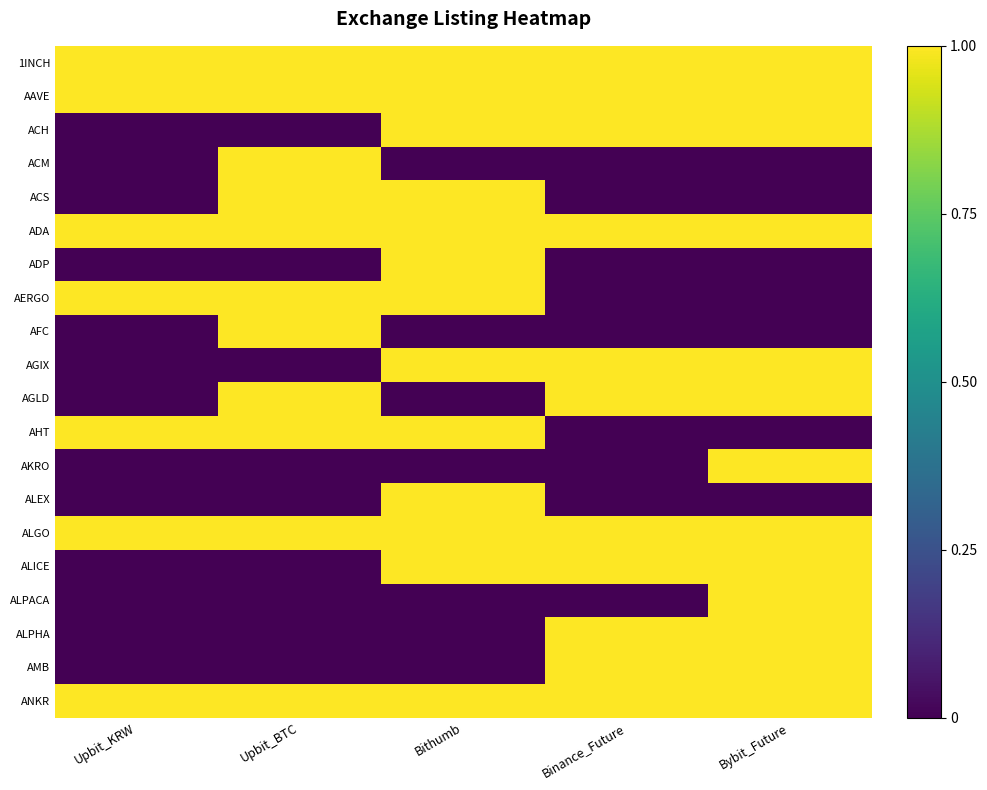

Rank the series by their maximum value, from highest to lowest.

1INCH, AAVE, ACH, ACM, ACS, ADA, ADP, AERGO, AFC, AGIX, AGLD, AHT, AKRO, ALEX, ALGO, ALICE, ALPACA, ALPHA, AMB, ANKR